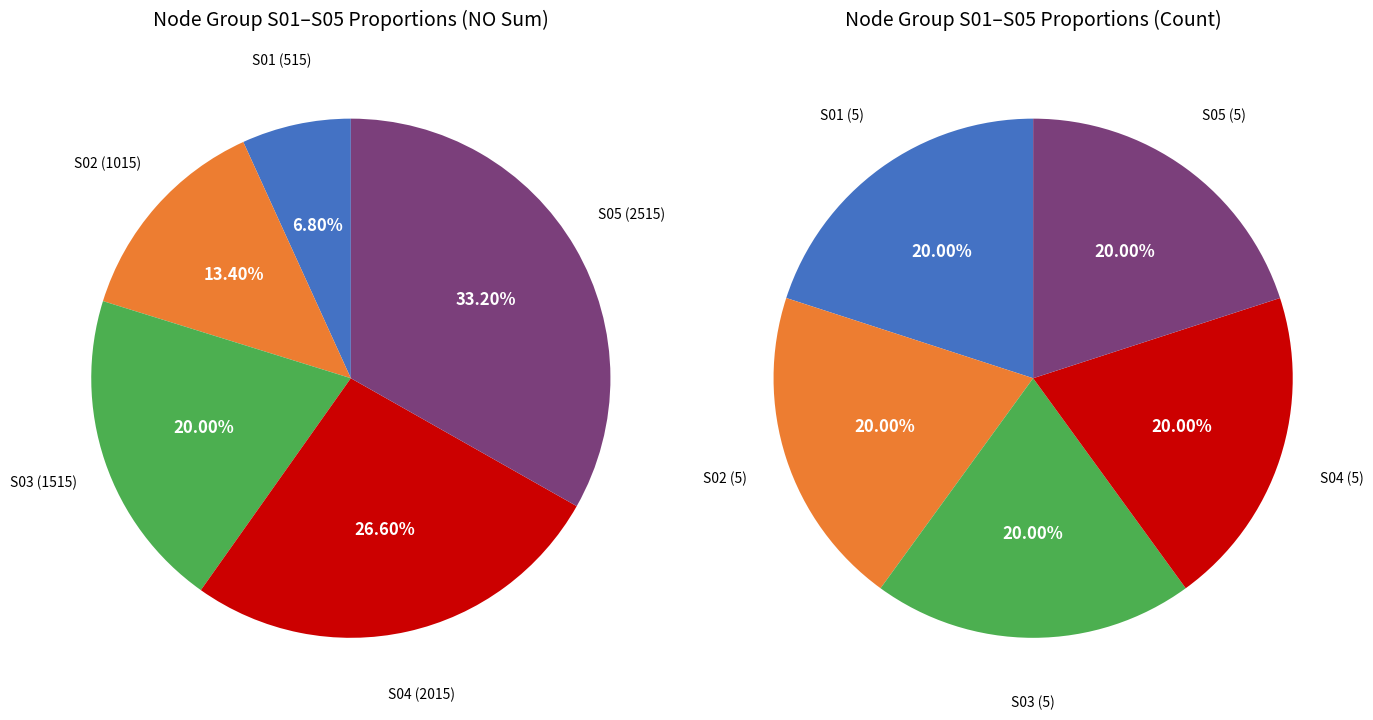

What percentage is the 1 slice, to the nearest percent?

20%